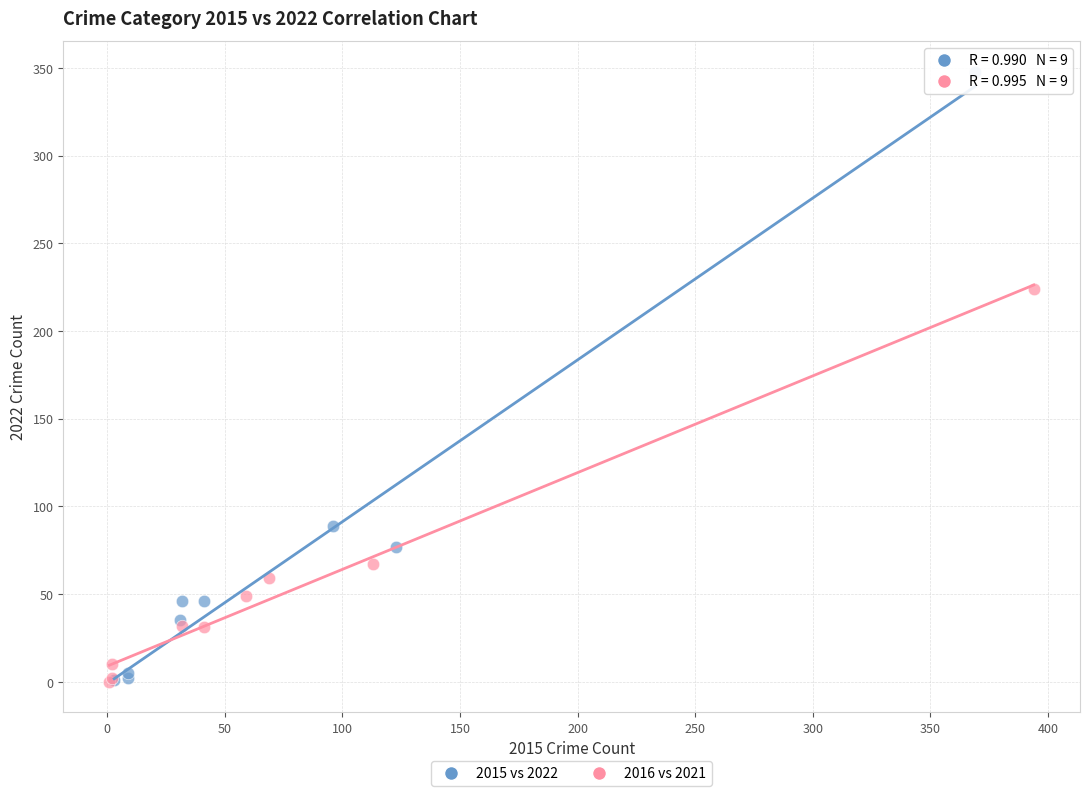

Which series has the widest spread of Y values?

2015 vs 2022